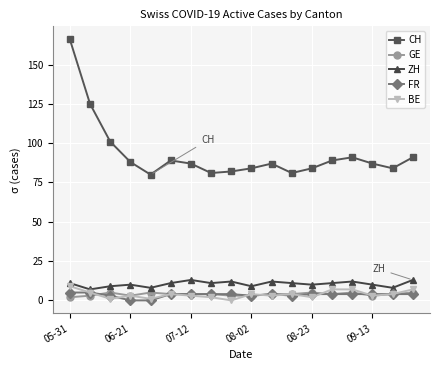

Reading left to right, list all the values displayed in this chart.

CH: 166	125	101	88	80	89	87	81	82	84	87	81	84	89	91	87	84	91
GE: 2	3	5	3	5	4	4	4	3	3	4	4	5	4	5	3	4	5
ZH: 11	7	9	10	8	11	13	11	12	9	12	11	10	11	12	10	8	13
FR: 5	5	3	0	0	4	4	4	4	3	4	3	4	4	4	4	4	4
BE: 9	5	1	3	1	4	3	2	0	4	3	4	2	7	7	3	4	7